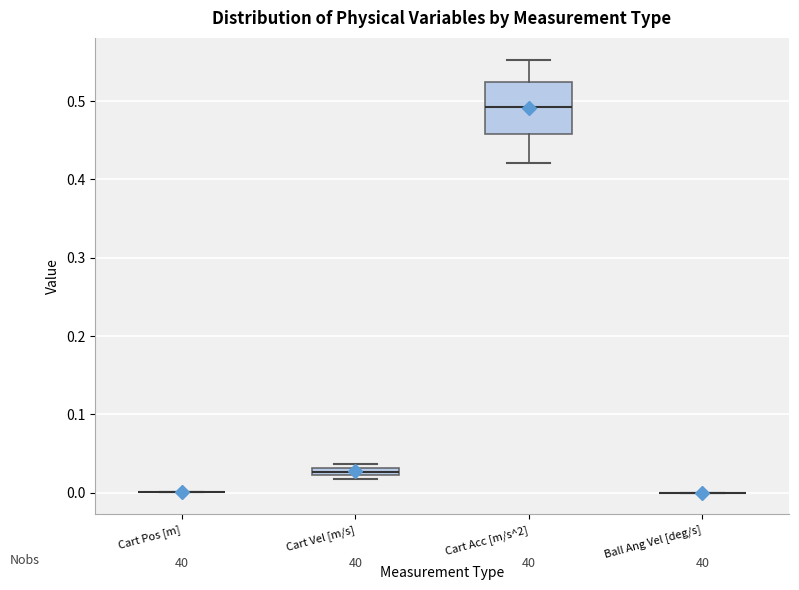

Comparing the boxes themselves (not the whiskers), which one is the tallest?

Cart Acc [m/s^2]